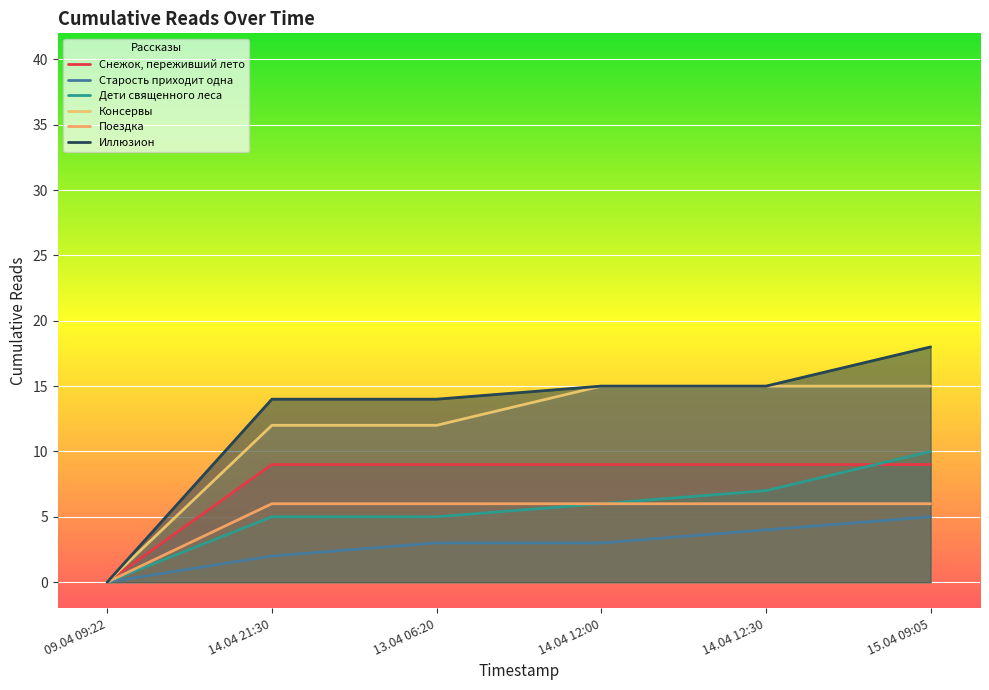

True or false: Снежок, переживший лето and Дети священного леса intersect in this chart.

True